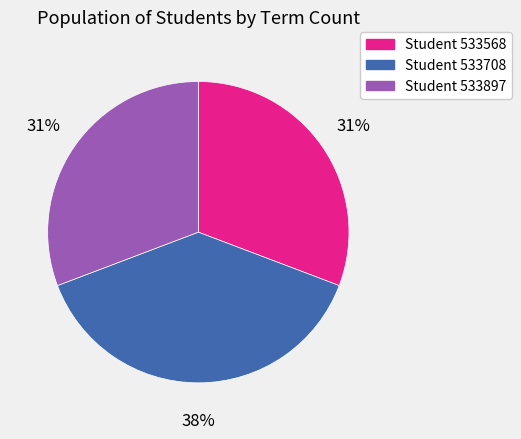

Does any single category account for the majority?

No